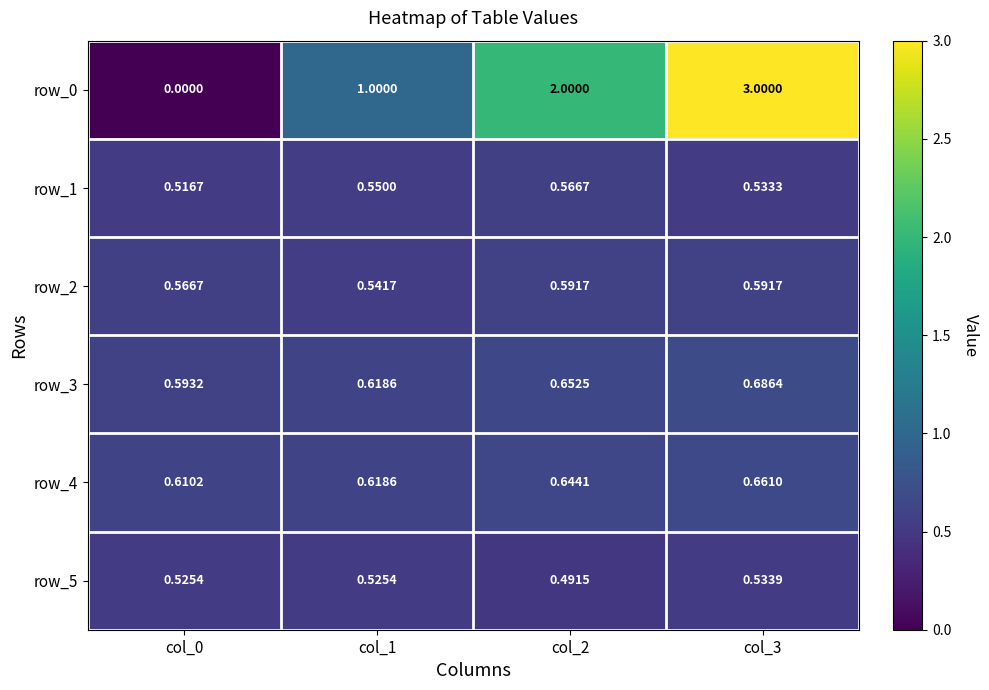

What is the spread (max minus min) of values at col_3?

2.5